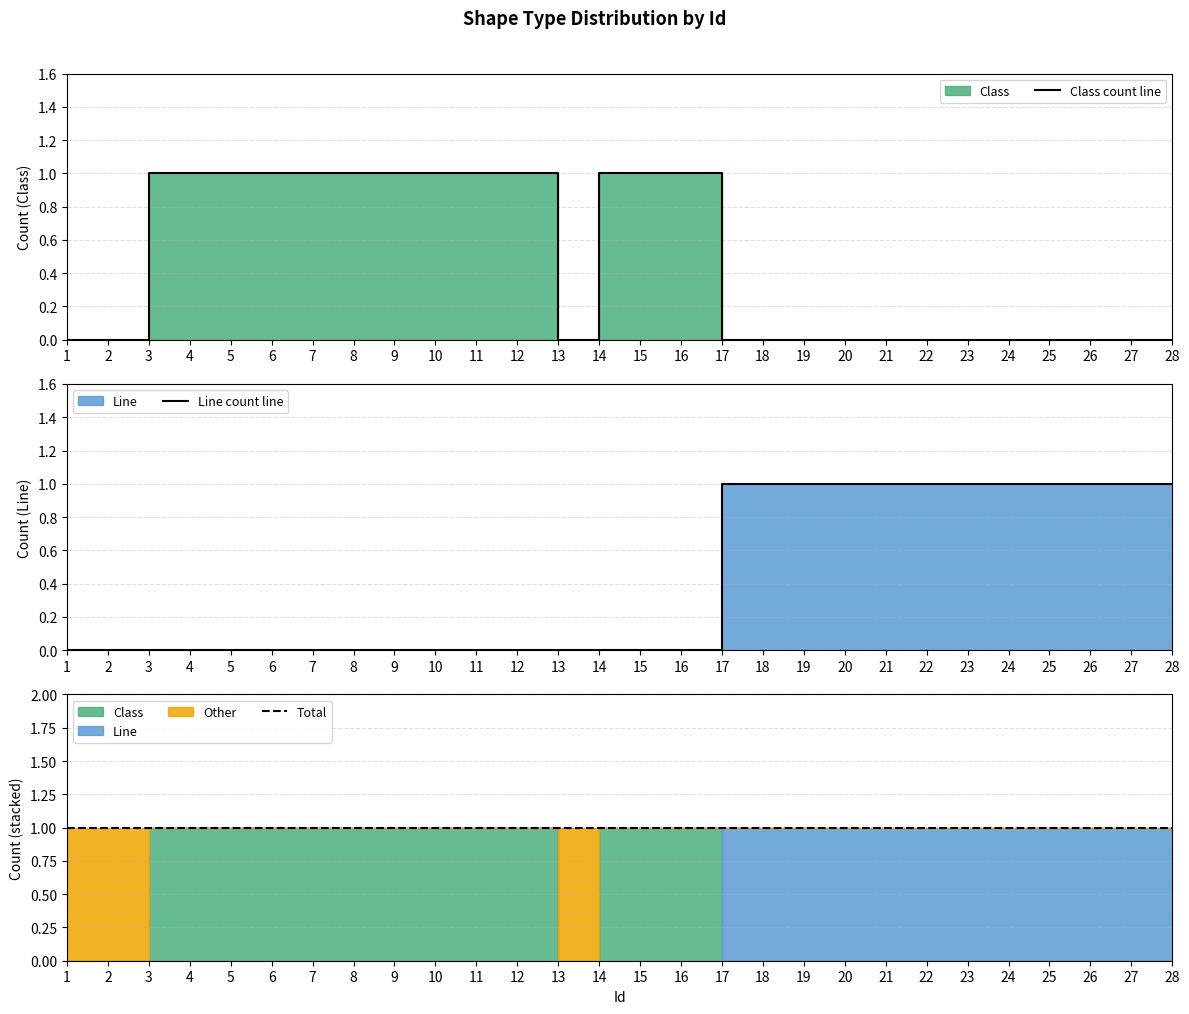

At which category is the sum across all series the highest?

3